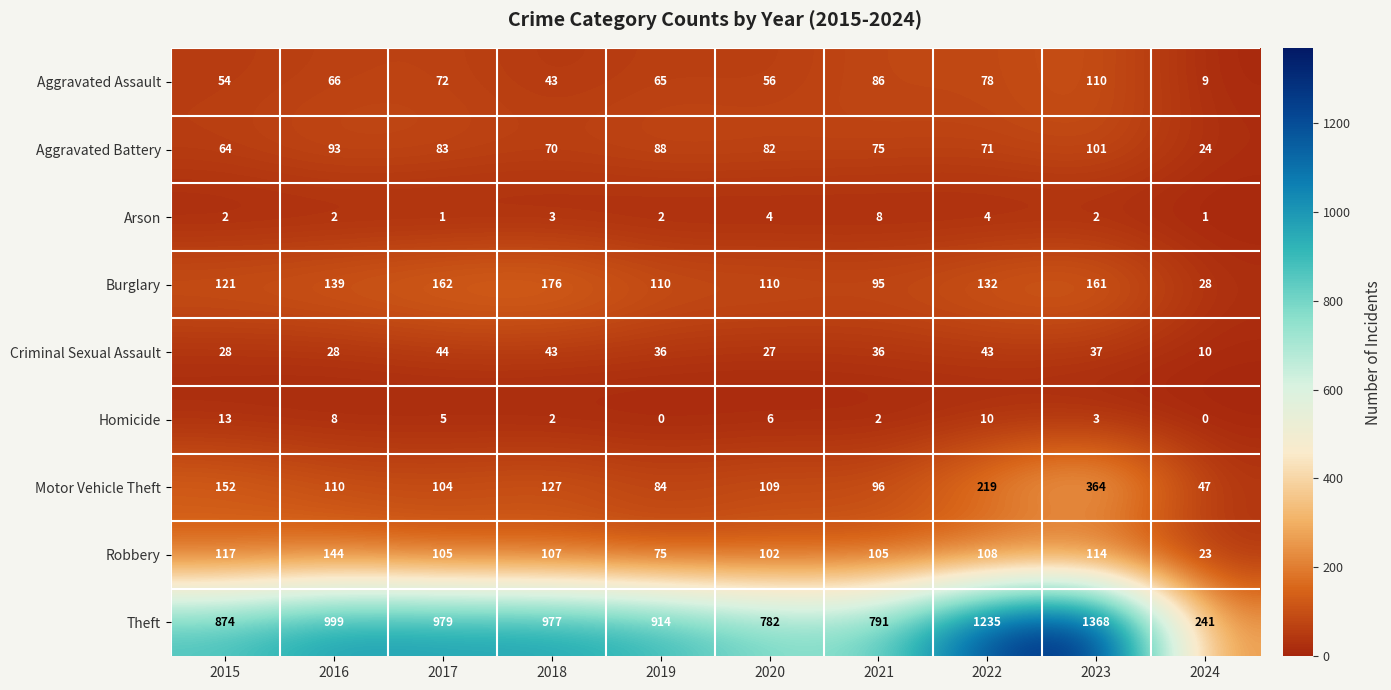

What is the maximum value shown in the chart?

1368